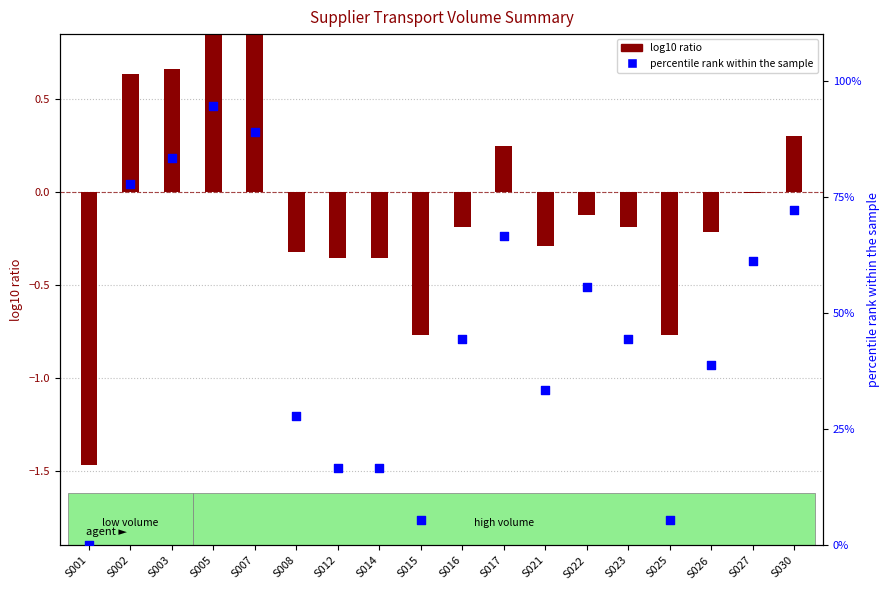

Which series contains the lowest Y value?

log10 ratio